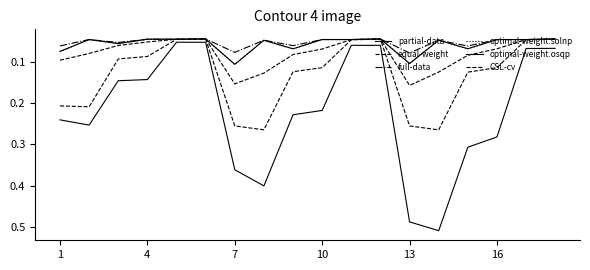

Rank the series by their maximum value, from highest to lowest.

partial-data, CSL-cv, equal-weight, optimal-weight.osqp, optimal-weight.solnp, full-data